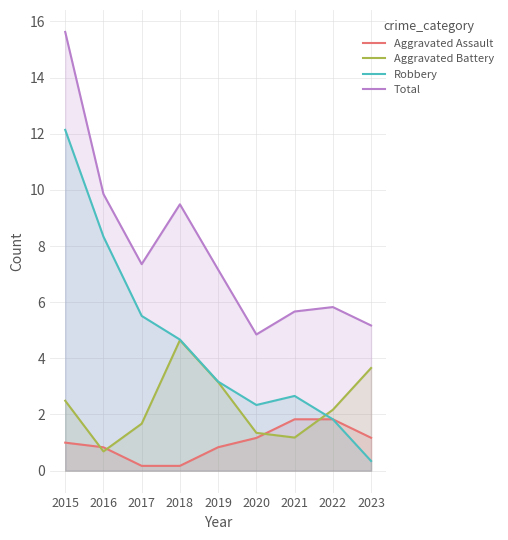

In Robbery, how many points are higher than both neighbors (excluding endpoints)?

1